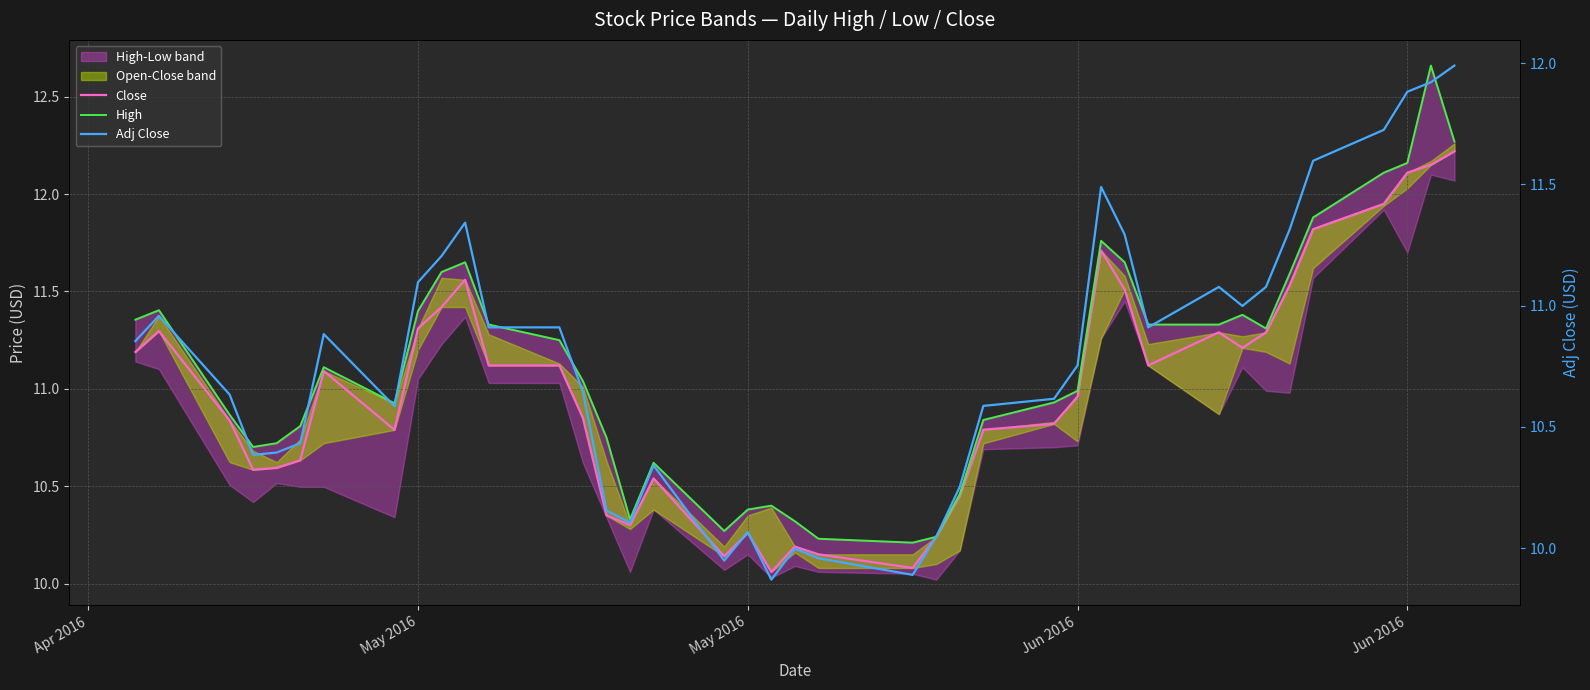

True or false: Adj Close and Close cross at least once.

False